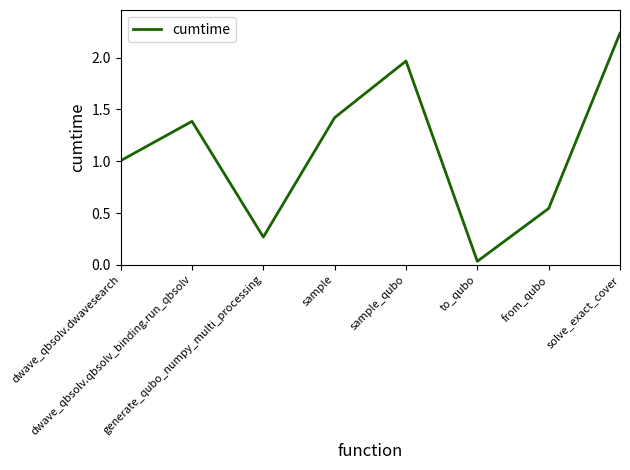

Rank the categories by value from lowest to highest.

to_qubo, generate_qubo_numpy_multi_processing, from_qubo, dwave_qbsolv.dwavesearch, dwave_qbsolv.qbsolv_binding.run_qbsolv, sample, sample_qubo, solve_exact_cover